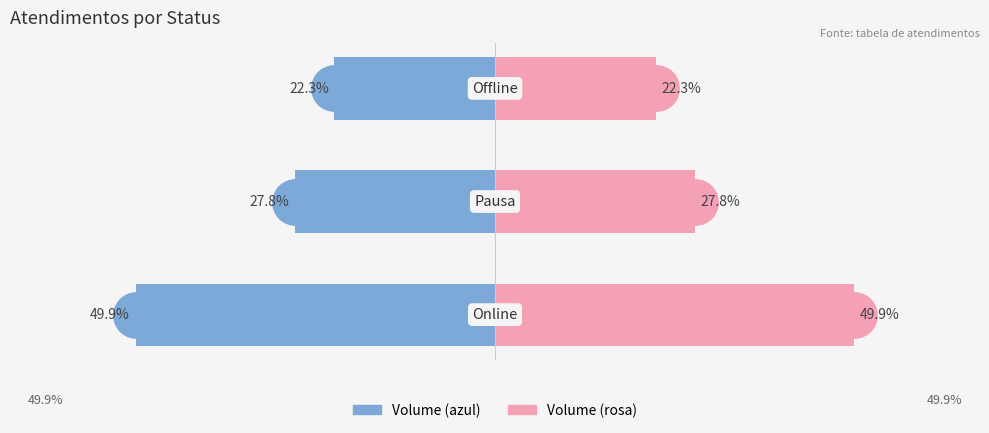

What is the value of the Atendimentos (right) bar at the 1st from the left?

49.9